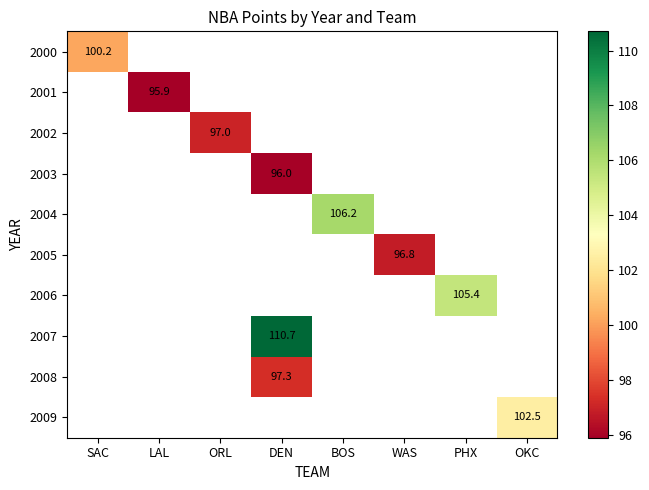

What is the greatest value displayed?

110.7